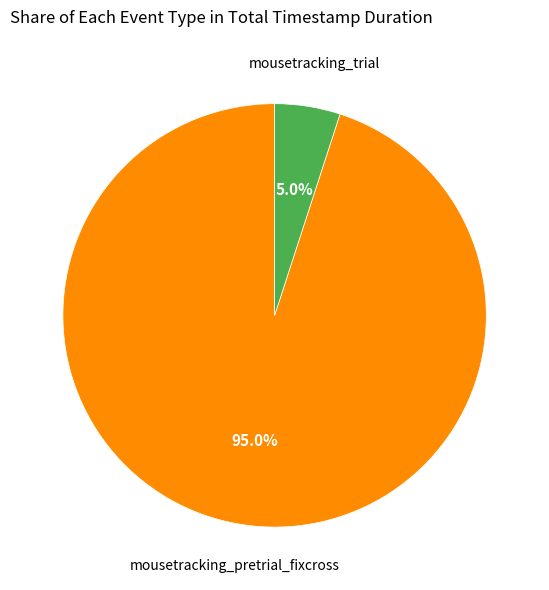

How many segments does this pie chart have?

2